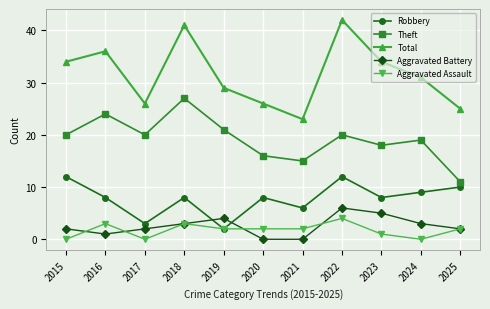

In Theft, how many points are higher than both neighbors (excluding endpoints)?

4